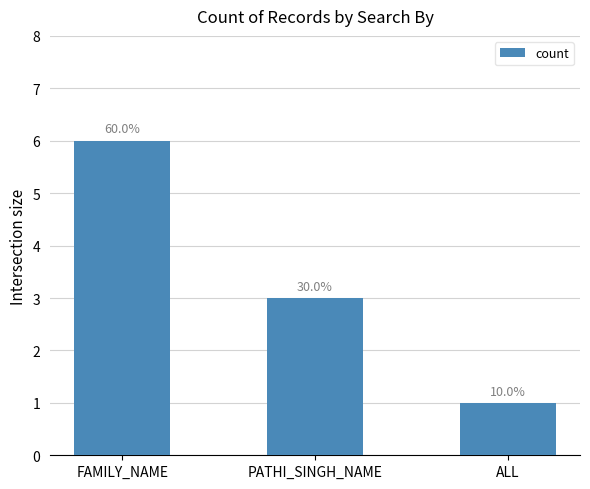

What is the value of the 2nd bar from the left?

3